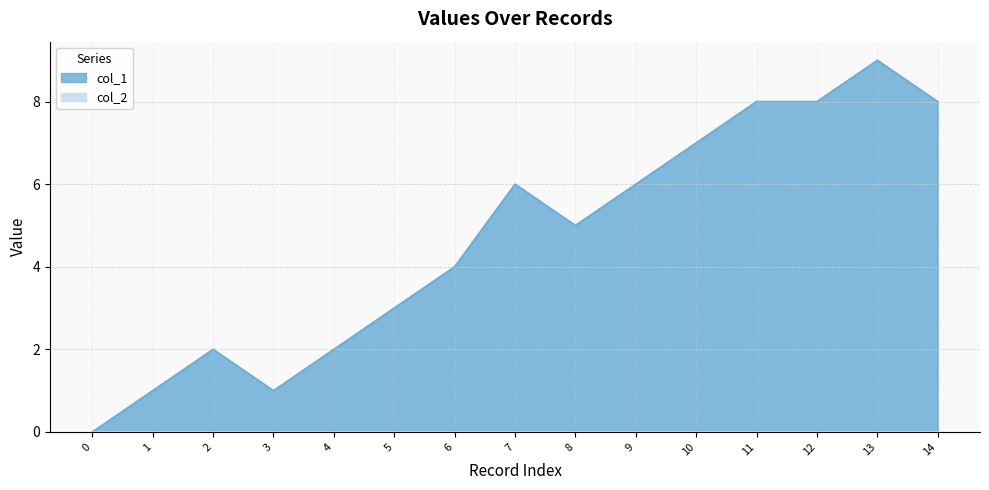

True or false: col_1 has a value of 8 at 11.

True